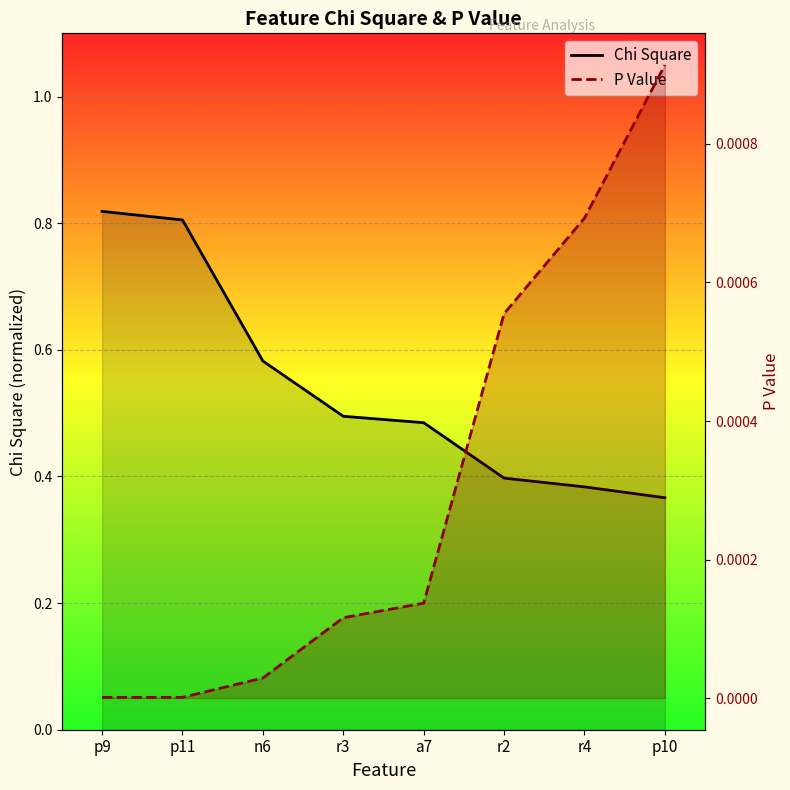

How many distinct data groups are displayed?

2